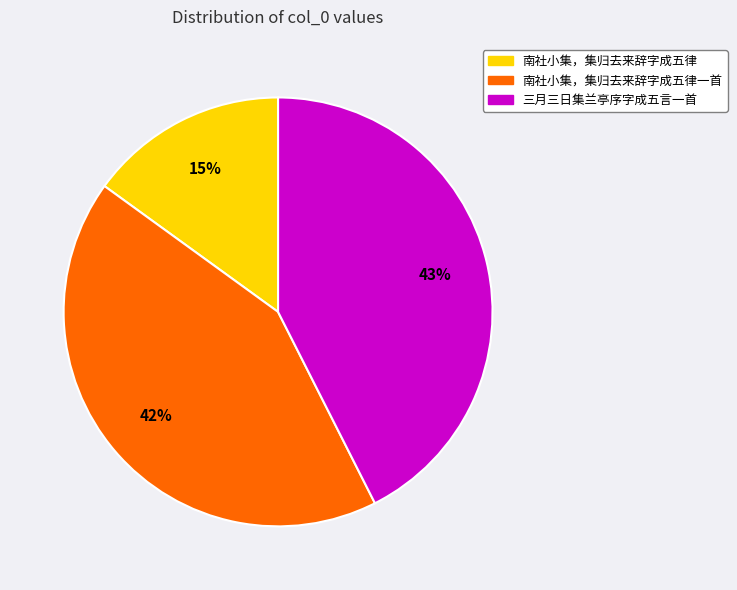

How many segments does this pie chart have?

3